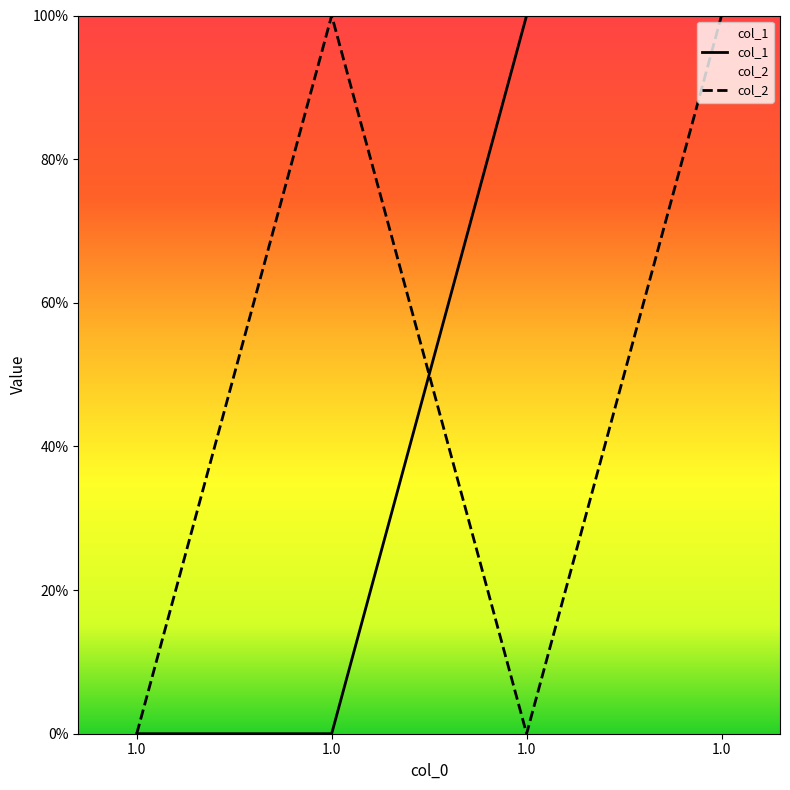

Where is col_1 nearest to the value 0?

1.0